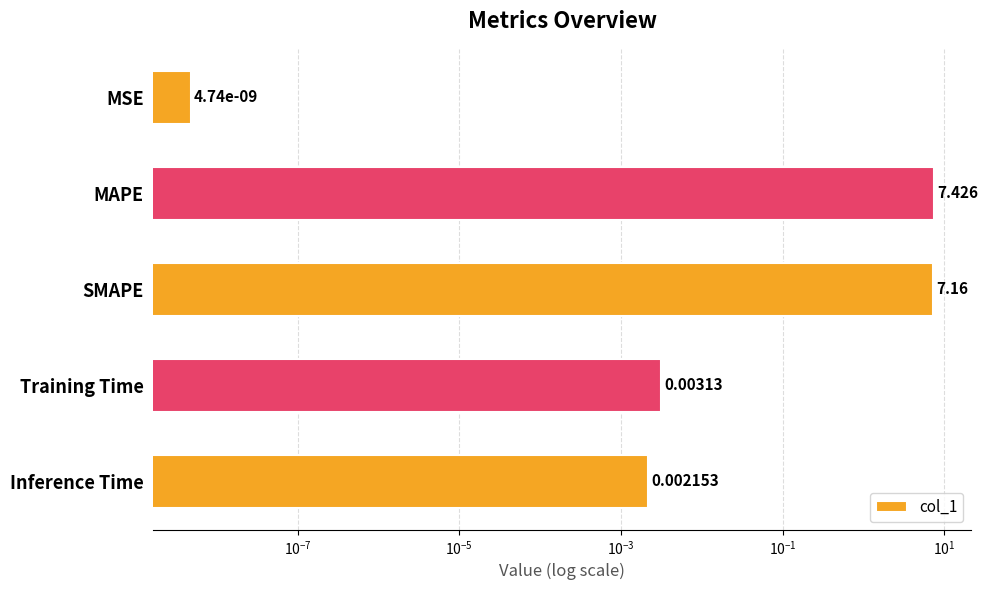

Reading left to right, transcribe all the data shown in this chart.

0.0	7.4	7.2	0.0	0.0